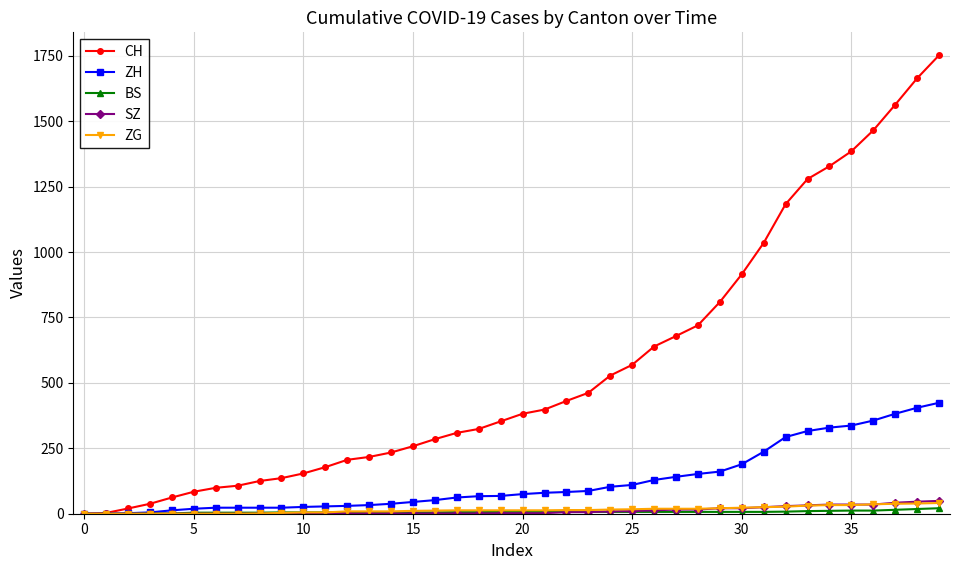

Which series has the largest range (max minus min)?

CH